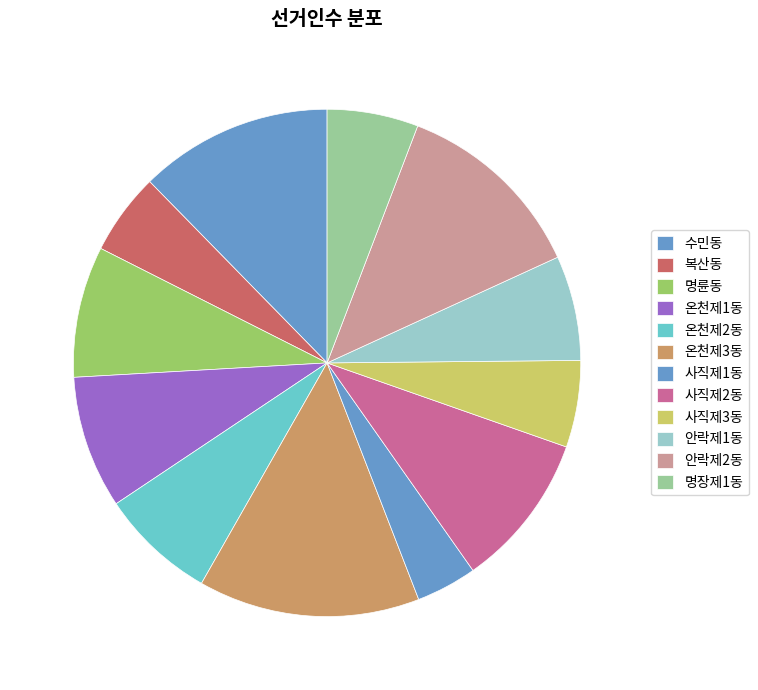

What percentage is the 안락제2동 slice, to the nearest percent?

12%